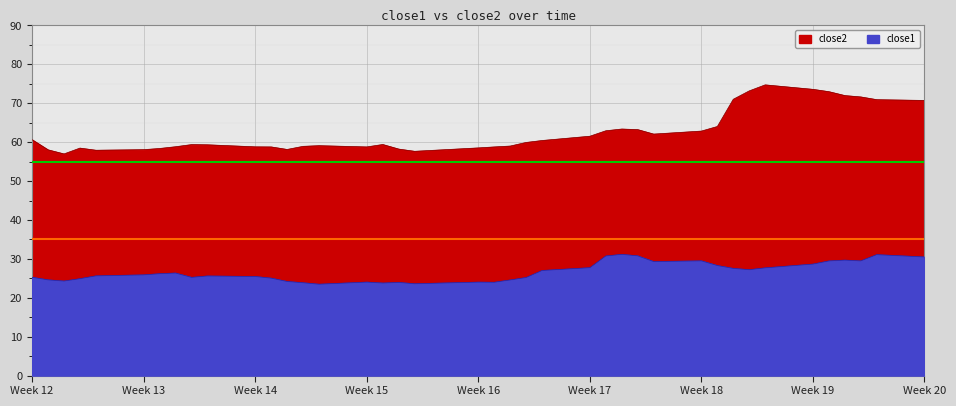

How many distinct data groups are displayed?

2